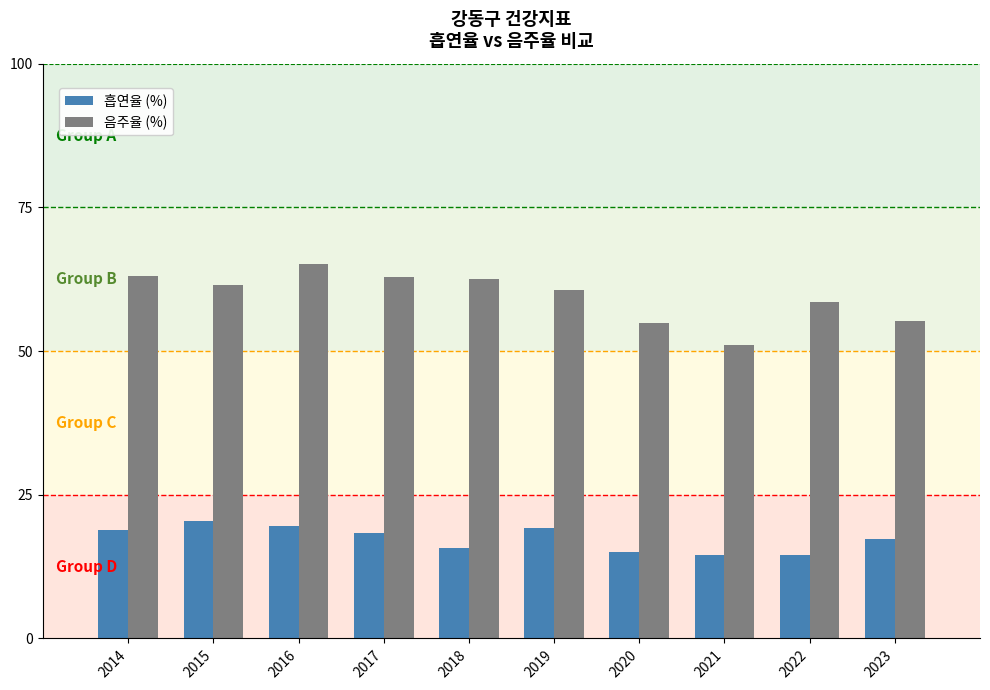

The value of 음주율 (%) at 2021 is 51.1. True or false?

True